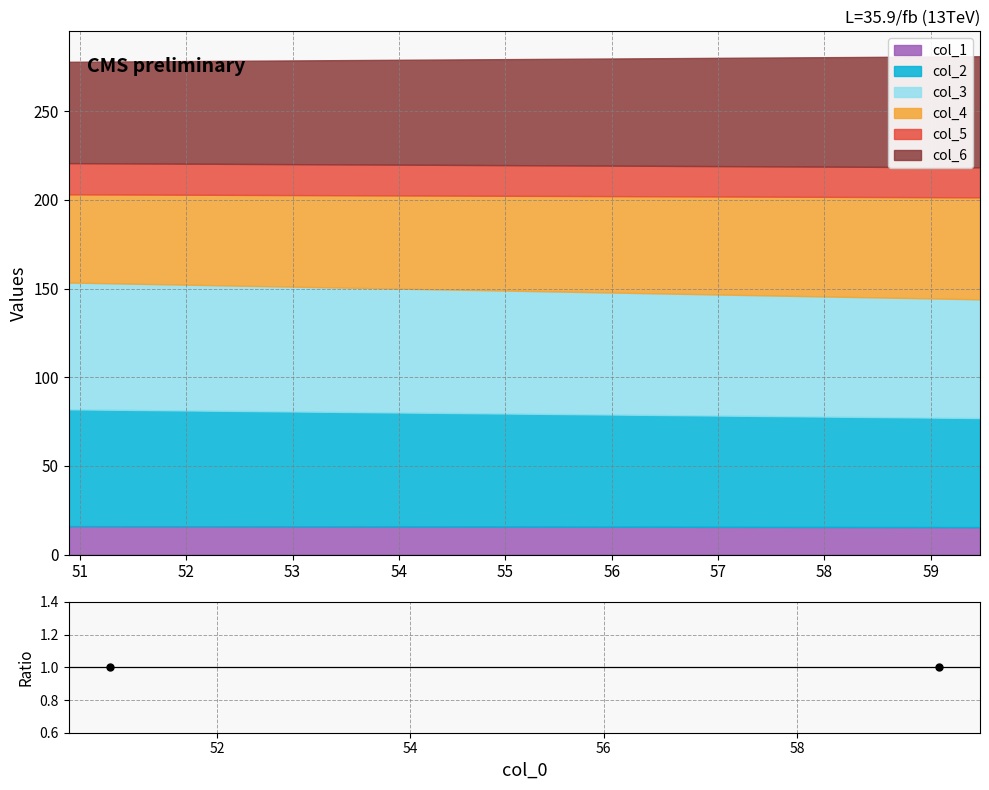

What is the difference between the highest and lowest values at 3?

51.4